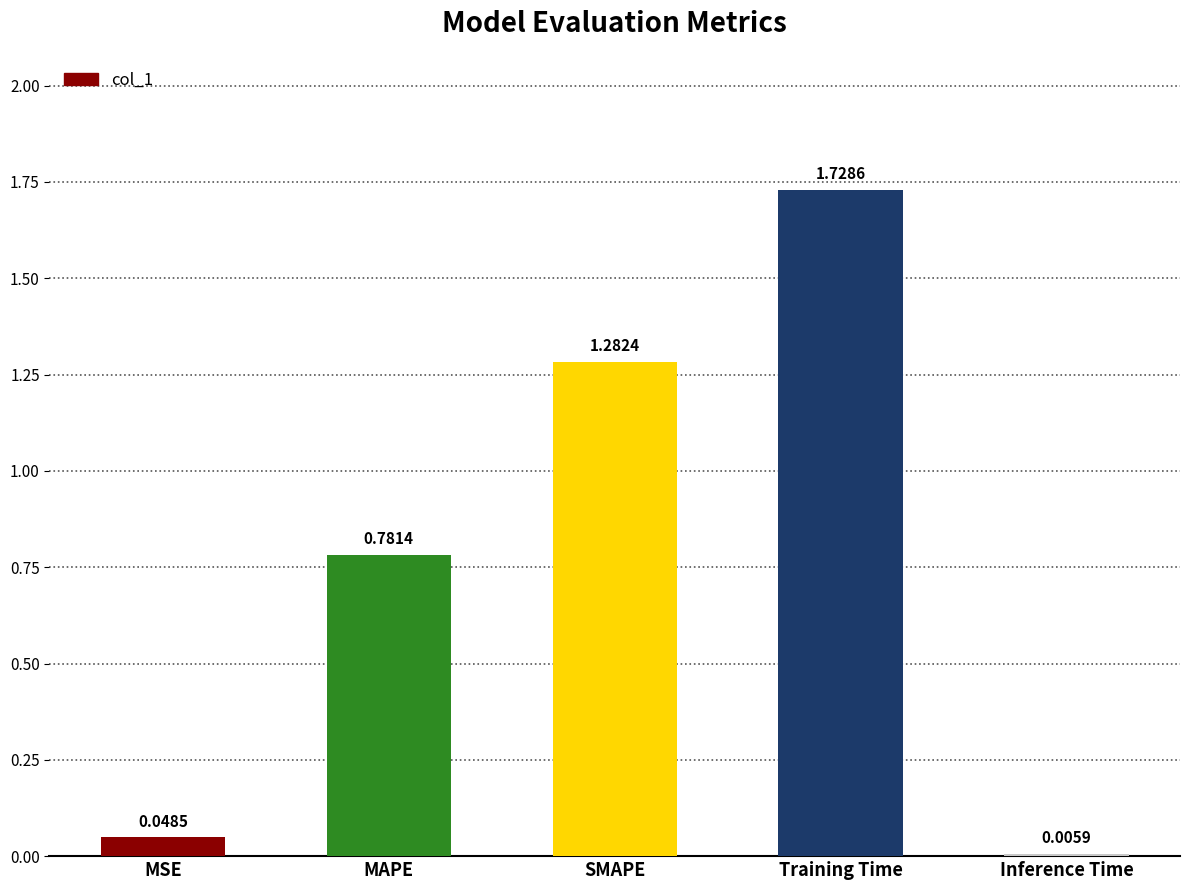

Between MAPE and Training Time, which is larger?

Training Time